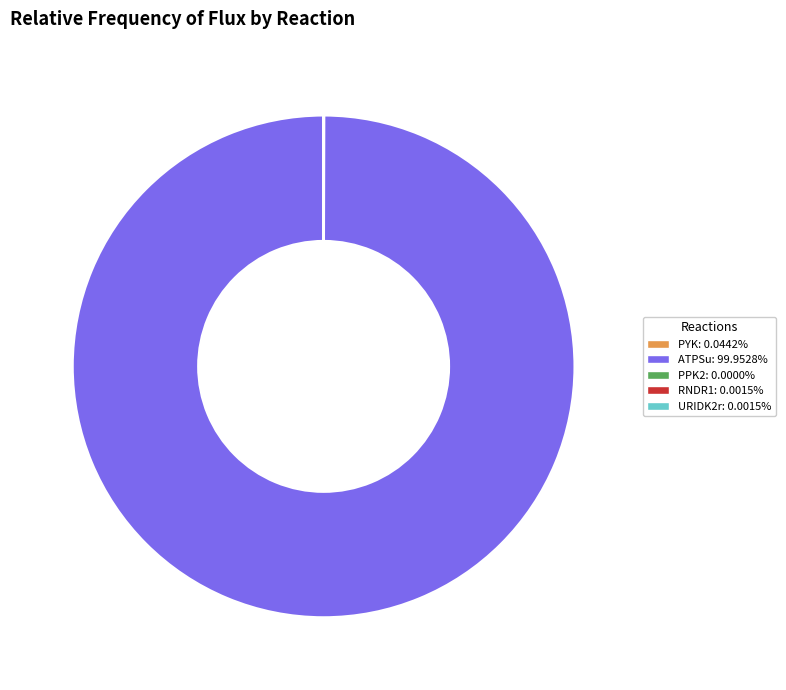

Is there any slice that represents more than half of the pie?

Yes